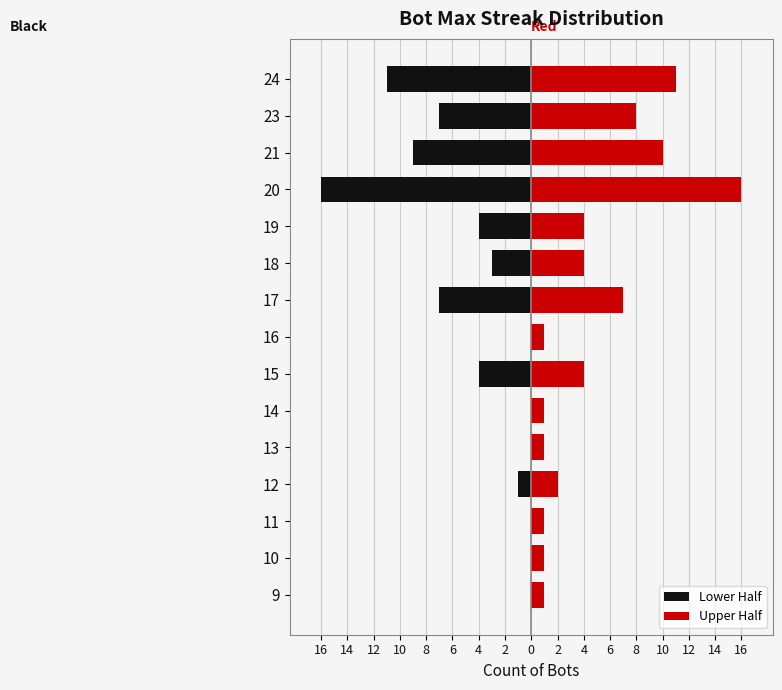

What is the smallest value displayed?

-16